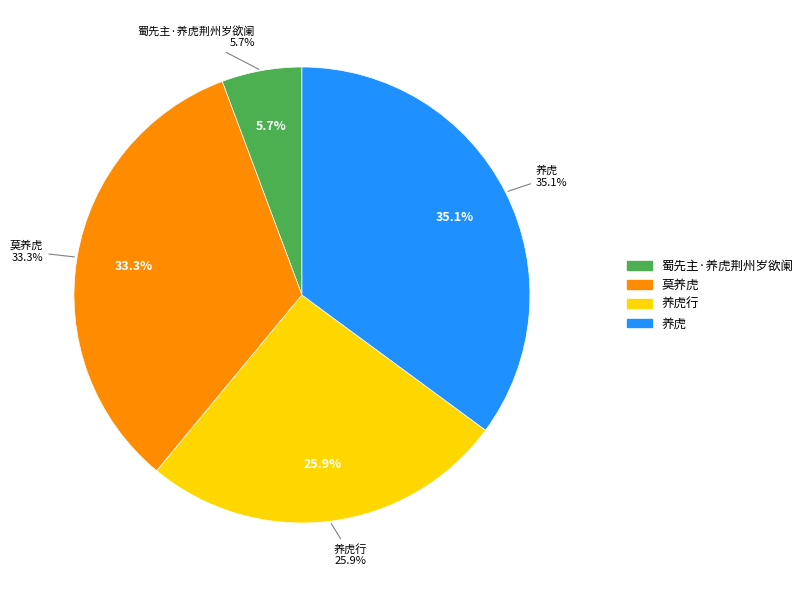

What is the ratio of the value at 养虎 to the value at 养虎行?

1.4